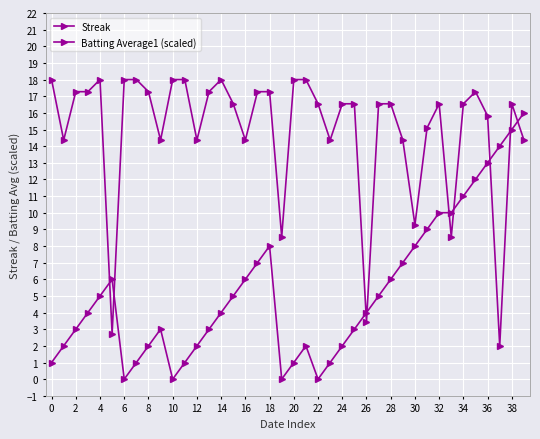

How many data points in Batting Average1 (scaled) are above 16?

25